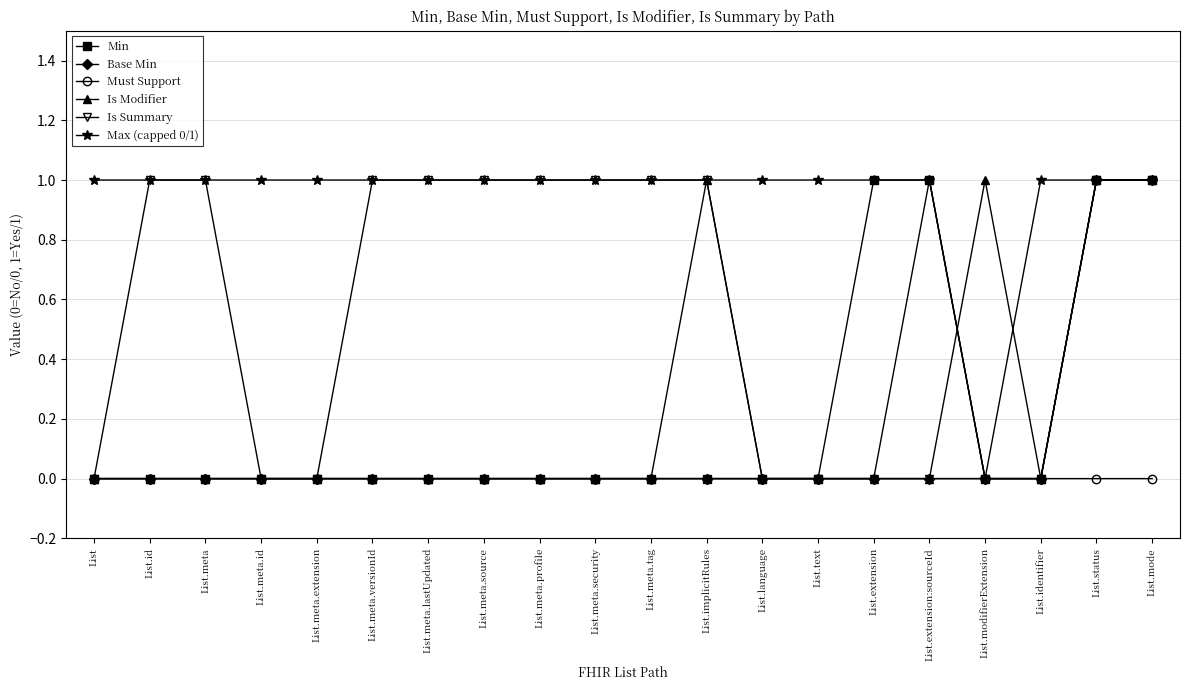

Which category has the lowest value in the Max (capped 0/1) series?

List.modifierExtension